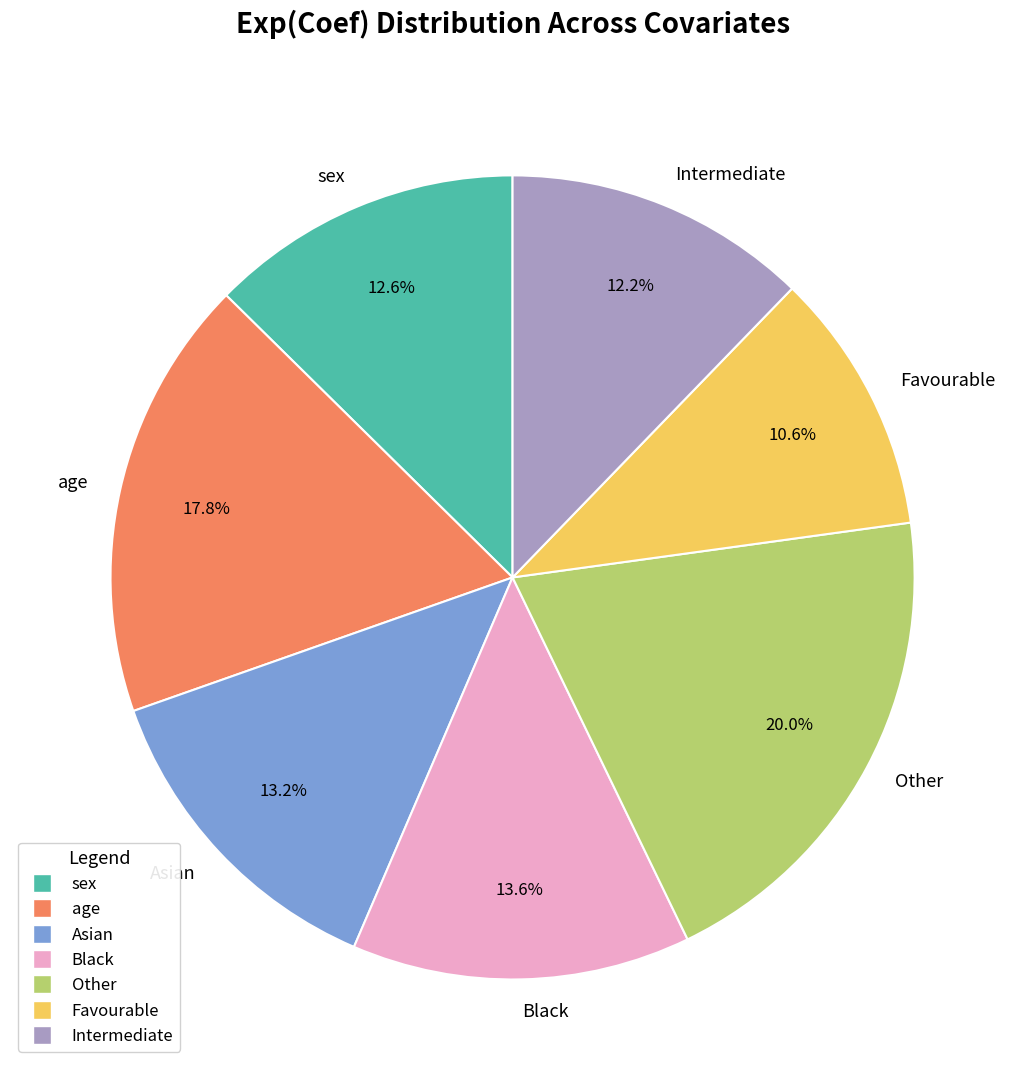

To the nearest percent, what percentage of the pie is age?

18%